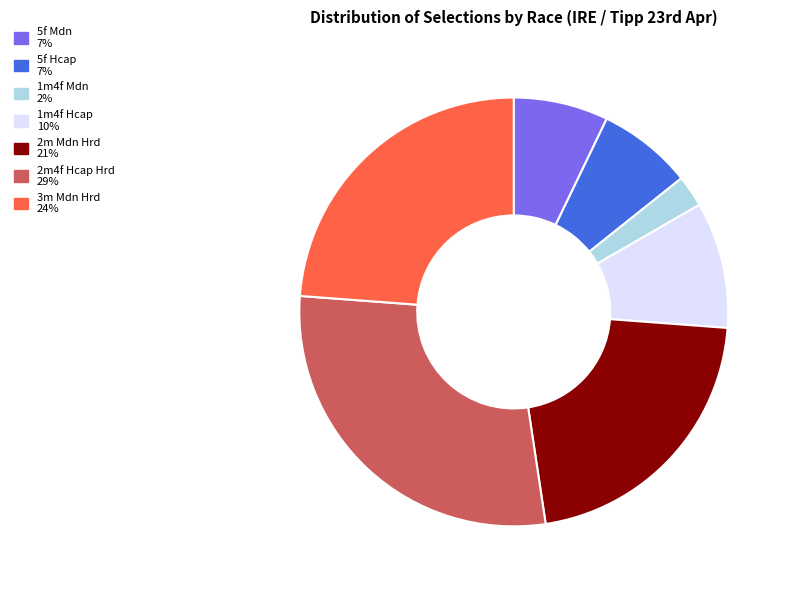

Count the number of slices in the pie.

7